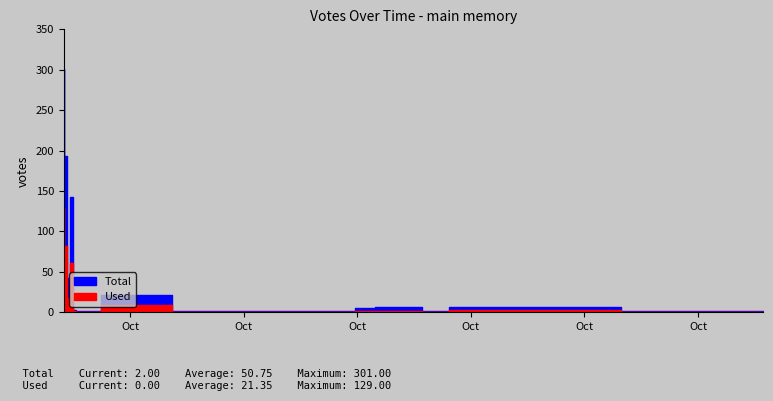

How many values in the Total series exceed 7?

9